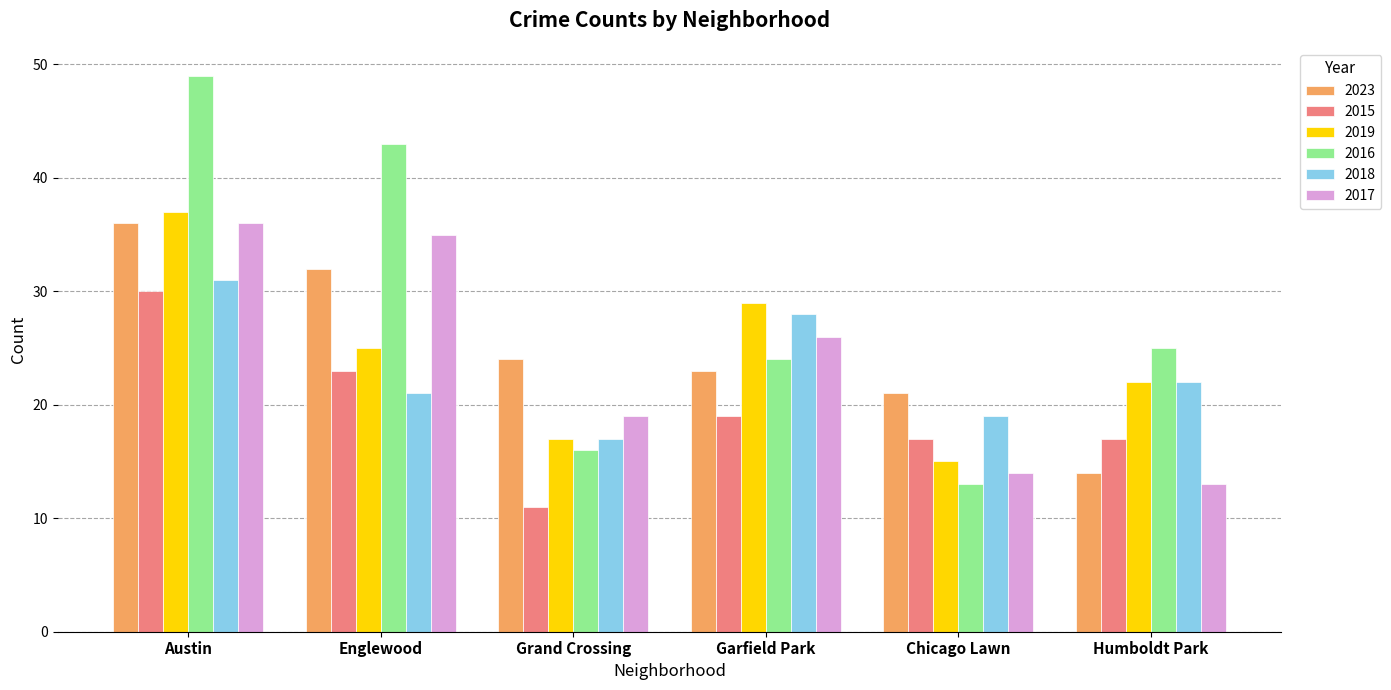

Is the value of 2015 at Garfield Park greater than the value of 2023 at Grand Crossing?

No